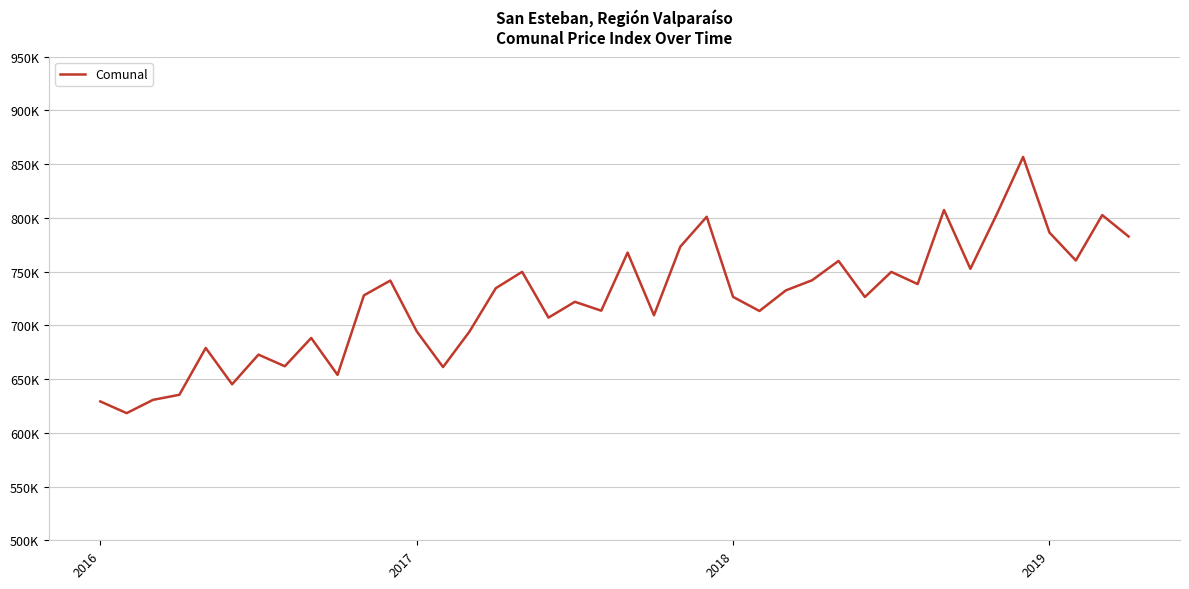

What is the value of the 8th point from the left?

661927